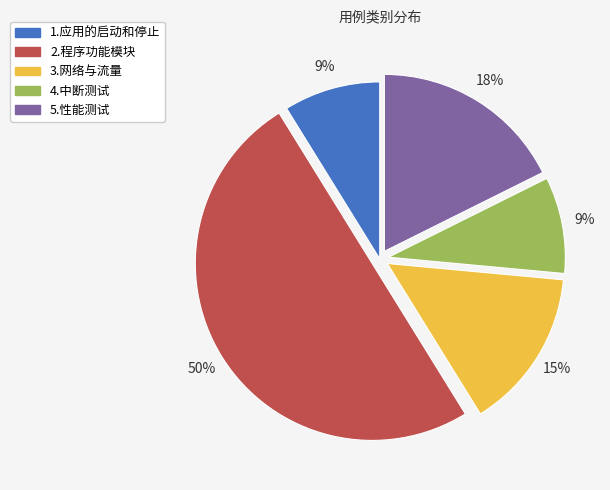

To the nearest percent, what portion does 1.应用的启动和停止 represent?

9%